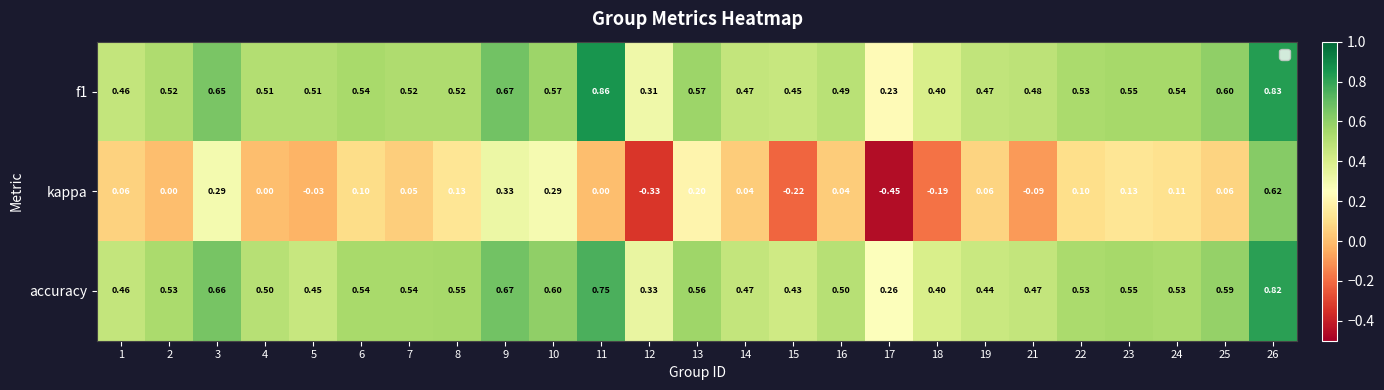

Which series has the largest range (max minus min)?

kappa